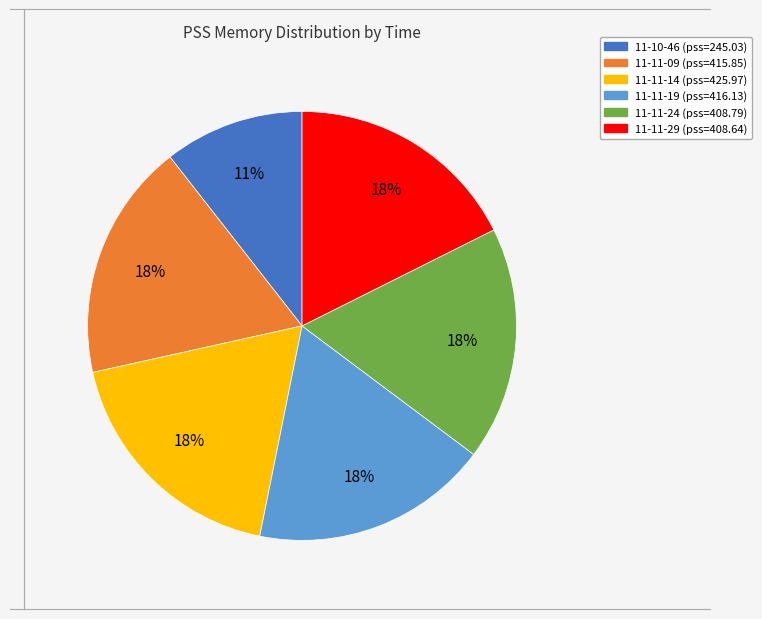

To the nearest percent, what is the average slice percentage?

17%